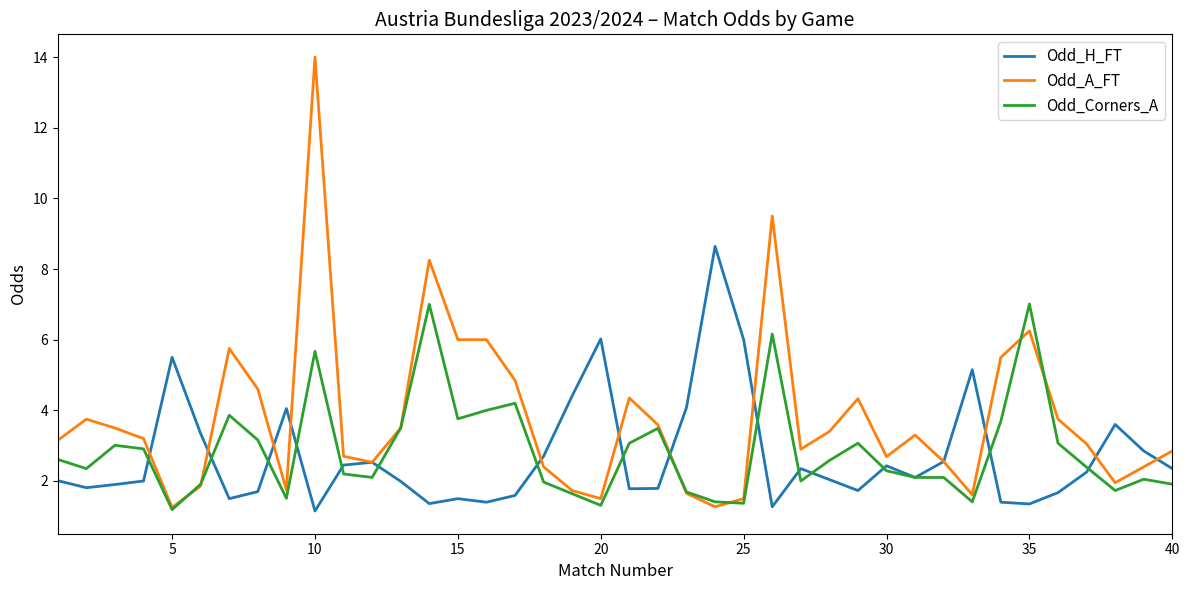

Which series has the largest total across all categories?

Odd_A_FT